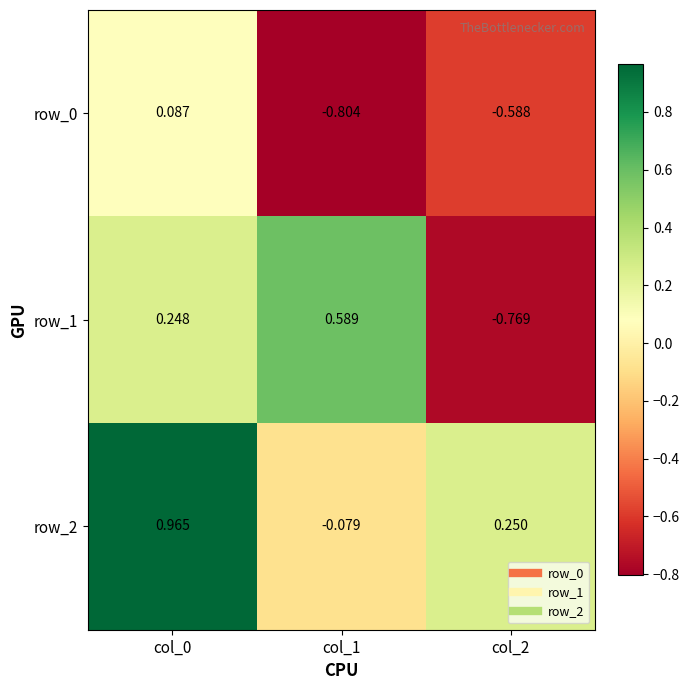

List the series in order of their peak value, lowest first.

row_0, row_1, row_2